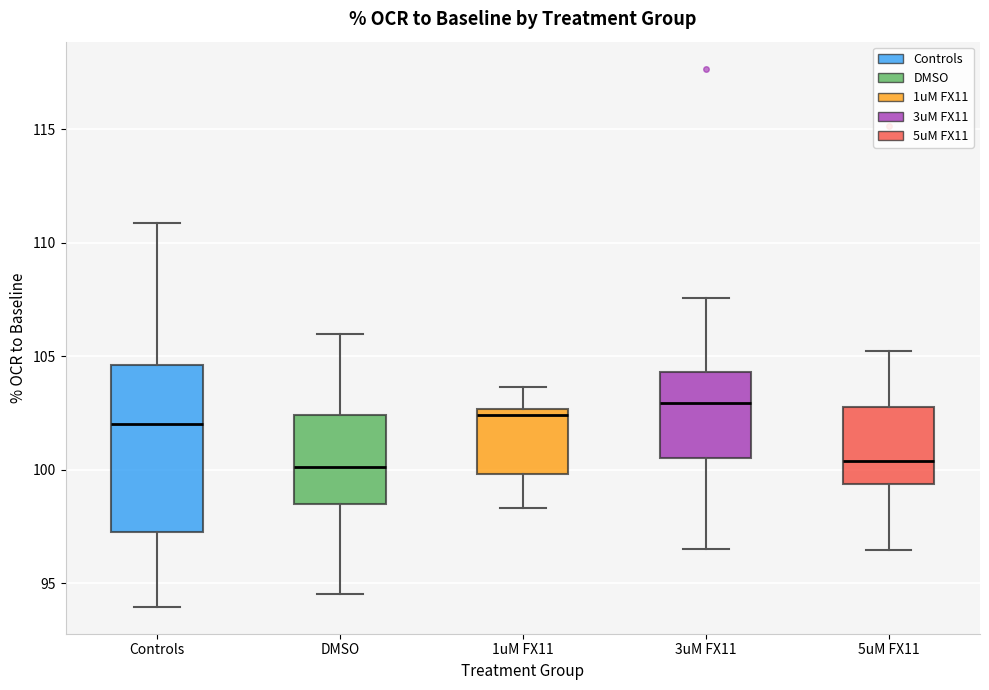

Where does the upper whisker of the box for 3uM FX11 end on the y-axis? The values are not printed on the chart, so give them approximately, as read against the axis.

107.5